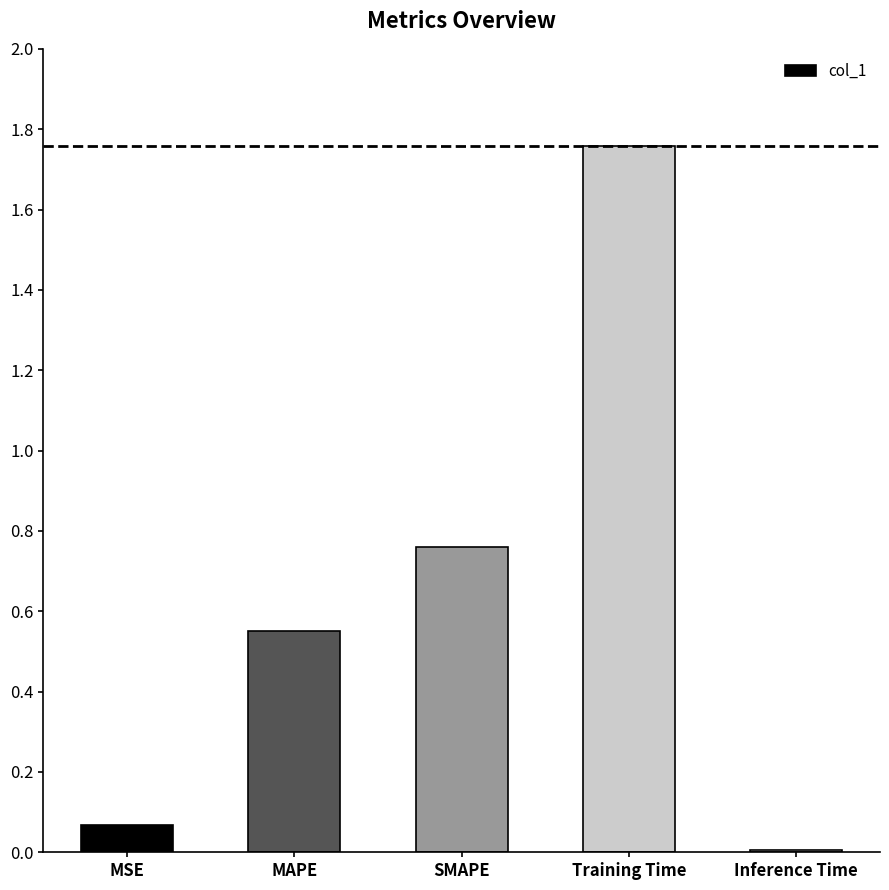

What is the difference between the maximum and second lowest values?

1.7